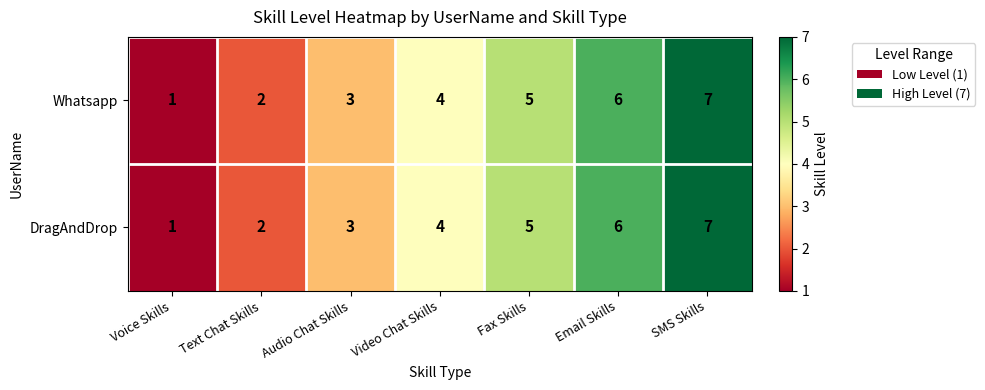

What is the sum of the DragAndDrop values at Audio Chat Skills and Video Chat Skills?

7